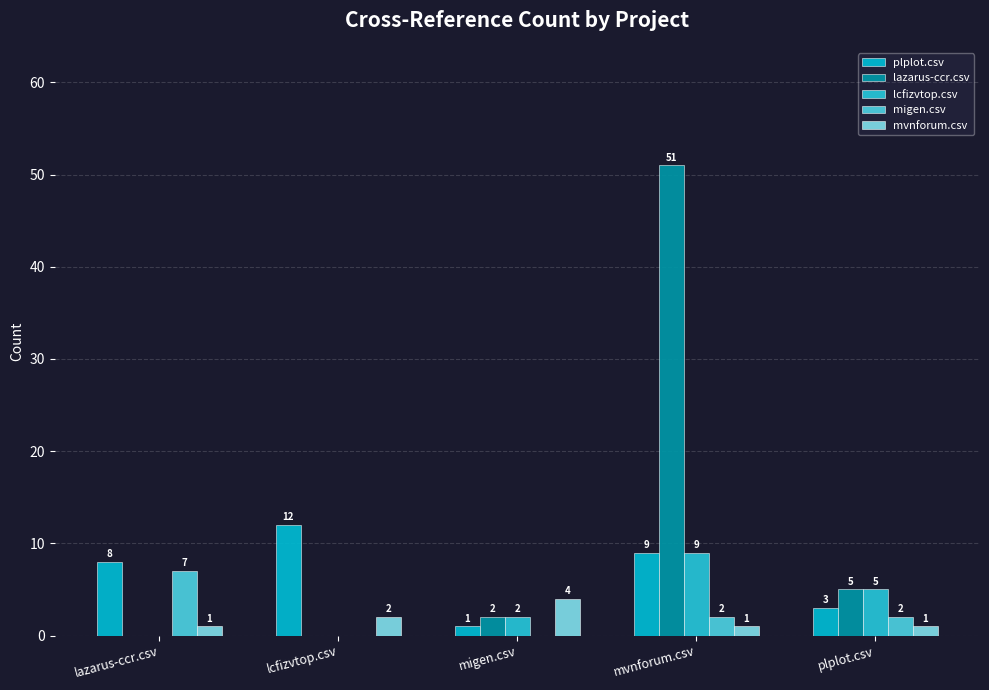

What are all the series names shown in the legend?

plplot.csv, lazarus-ccr.csv, lcfizvtop.csv, migen.csv, mvnforum.csv